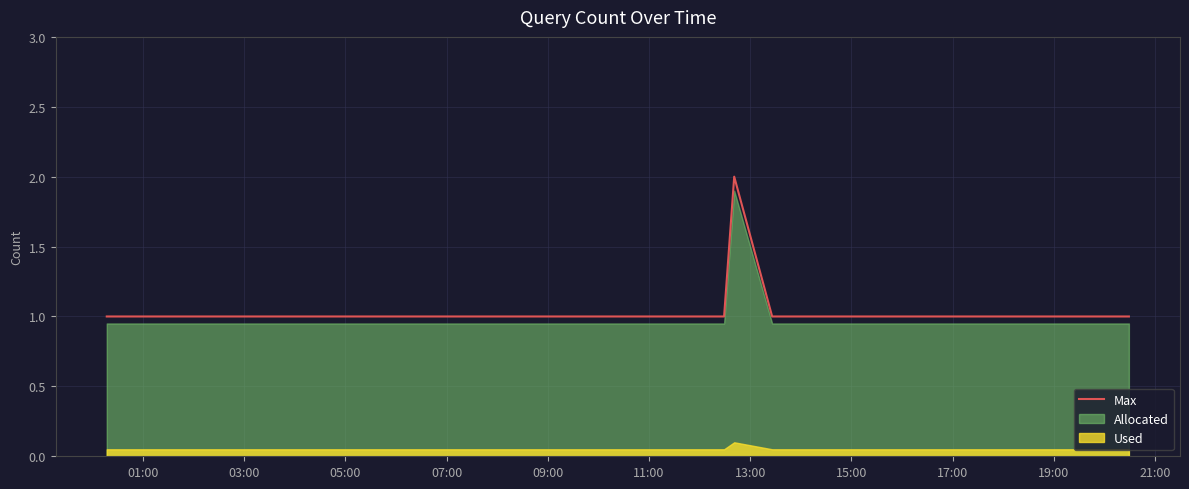

At which label is the value closest to 1?

01:00